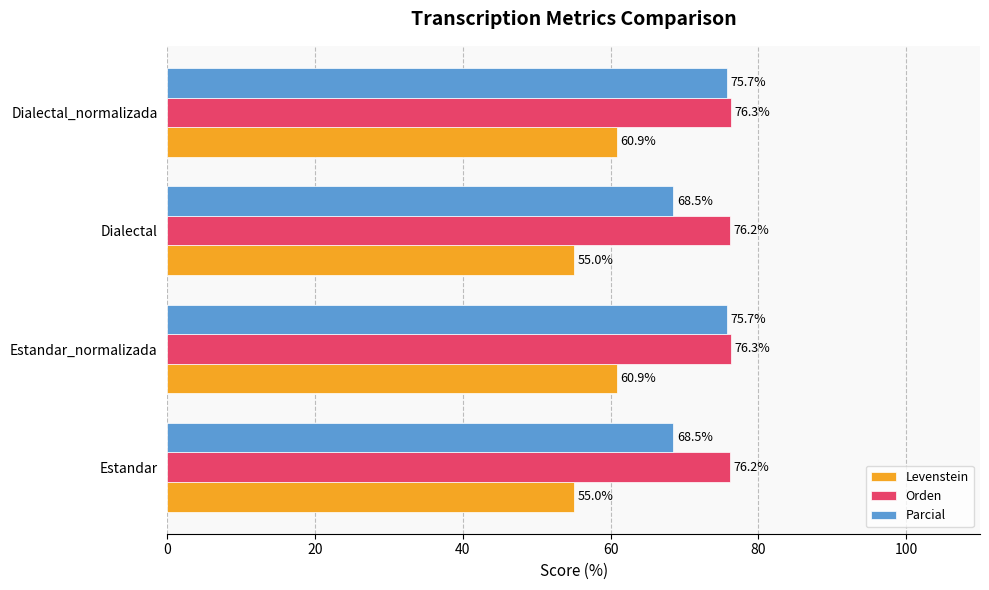

What is the difference between the second highest and second lowest values in the Parcial series?

7.2